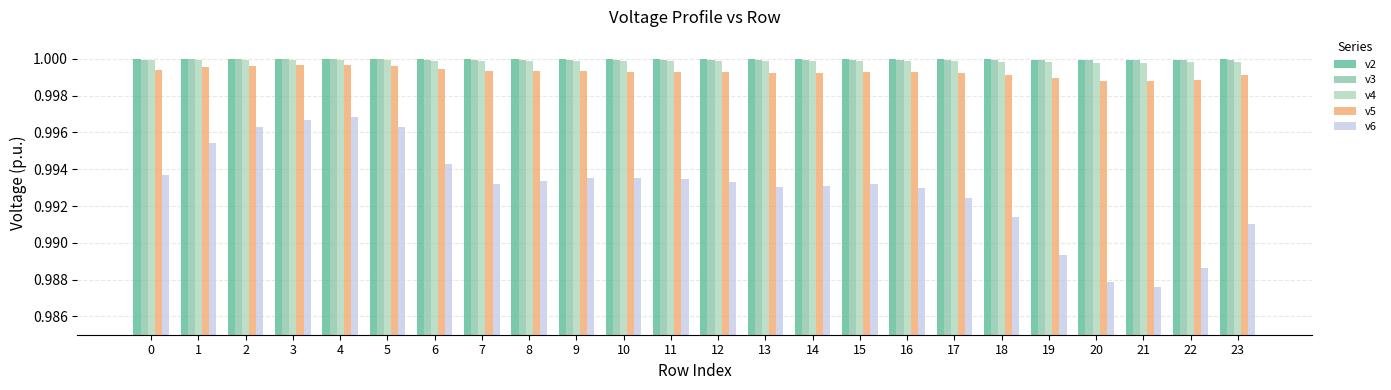

Is it true that v6 equals 1.5 at 13?

False